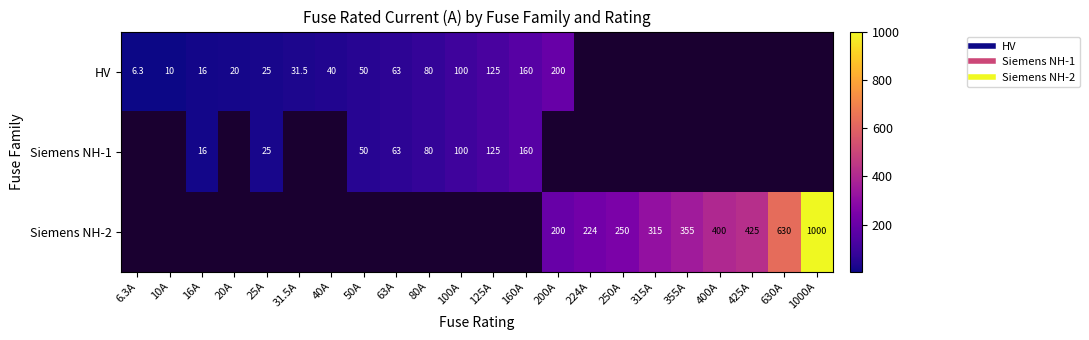

What is the difference between the maximum and minimum values in the HV series?

193.7